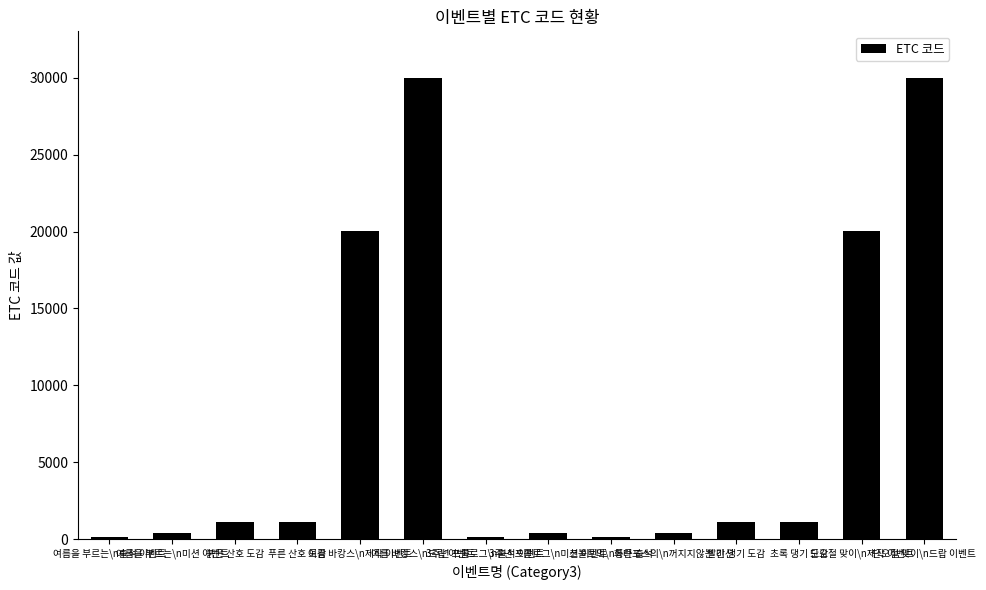

What is the average value?

7579